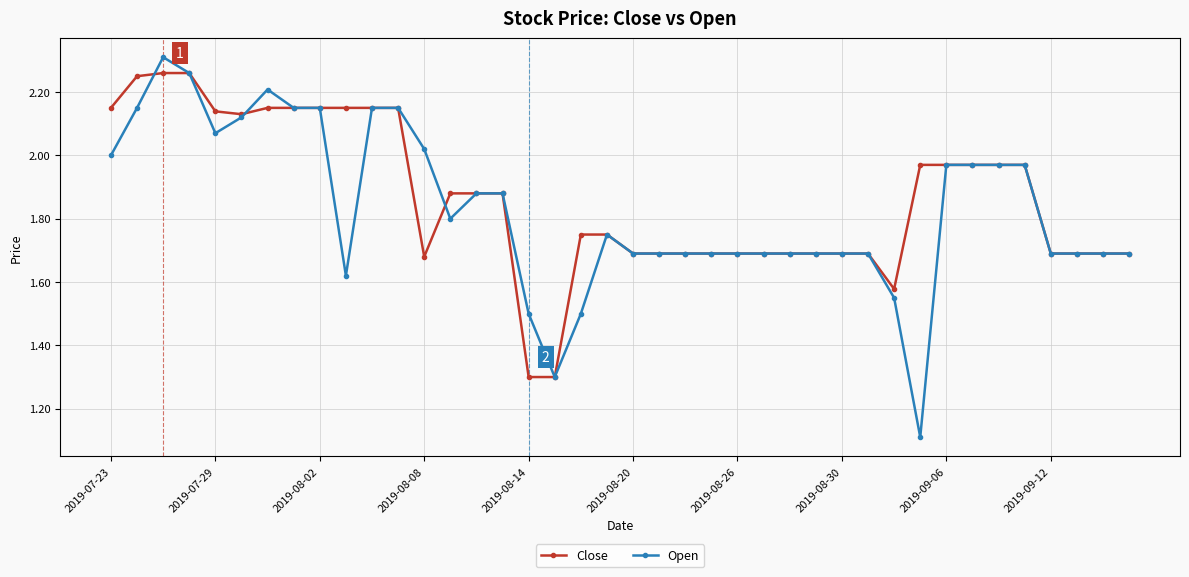

Which series has the largest range (max minus min)?

Open